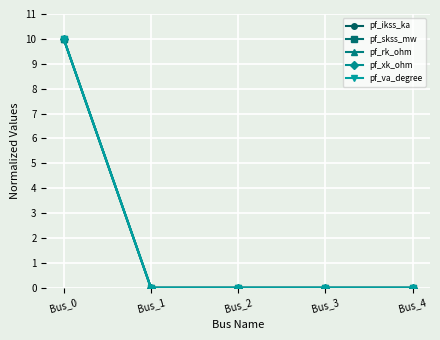

At which label is pf_rk_ohm closest to 5?

Bus_0